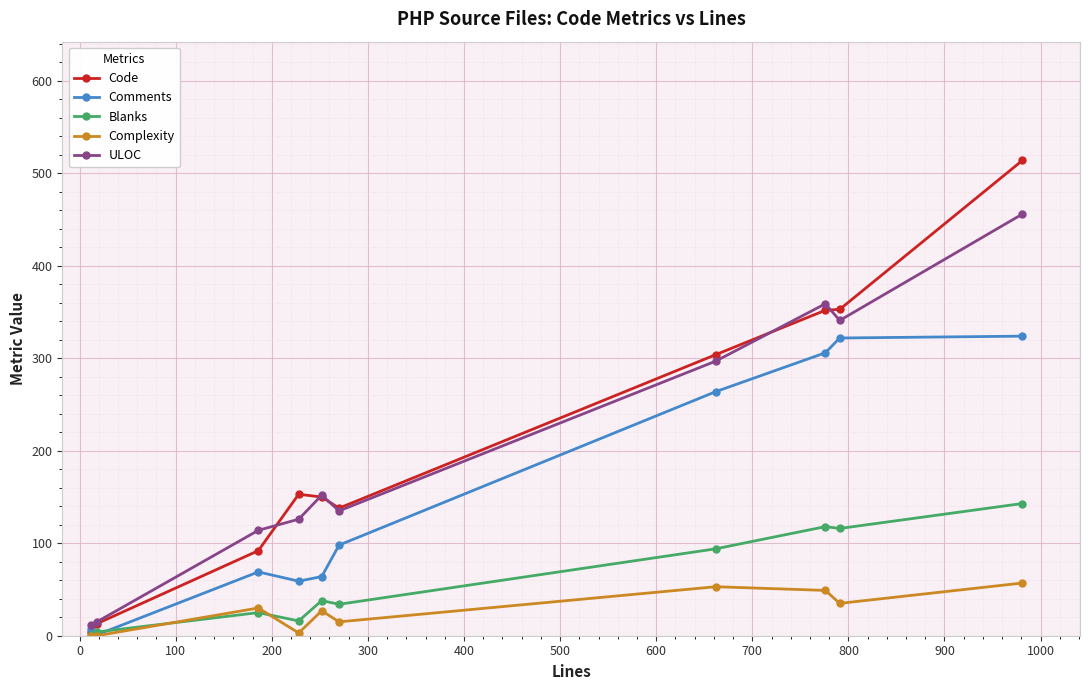

What is the maximum value shown in the chart?

514